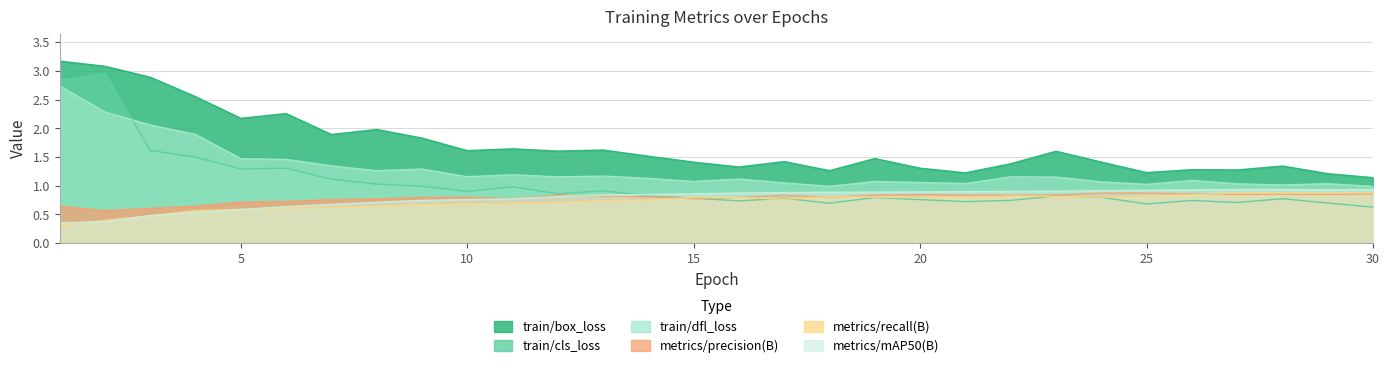

What is the highest value of the train/cls_loss series?

3.0